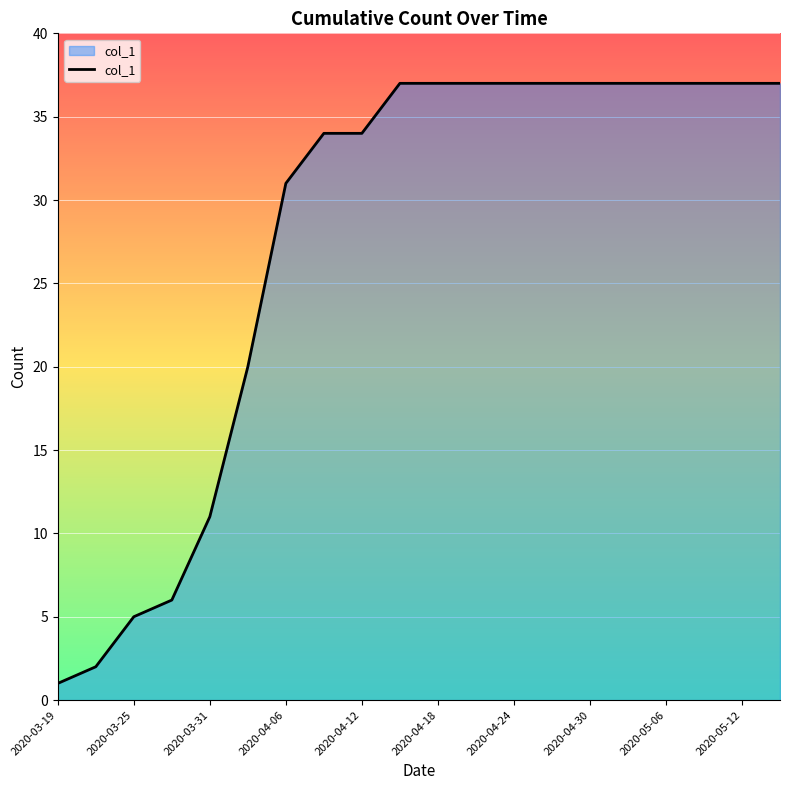

What is the difference between the maximum and minimum values?

36